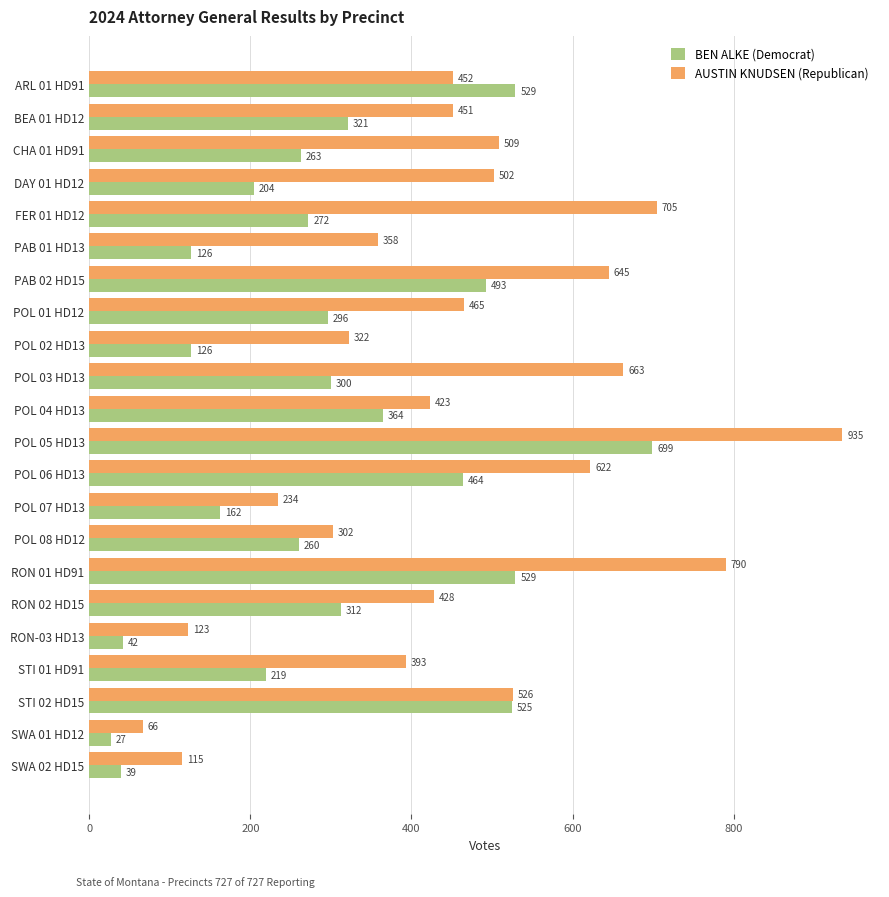

Rank the series by their average value, from lowest to highest.

BEN ALKE (Democrat), AUSTIN KNUDSEN (Republican)